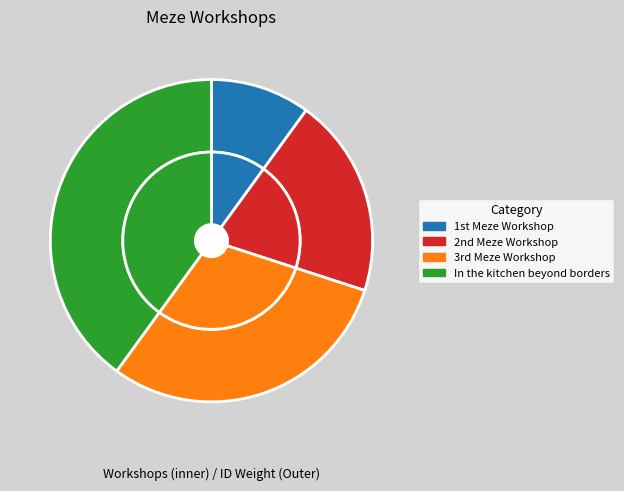

Which category has the smallest portion of the pie?

1st Meze Workshop